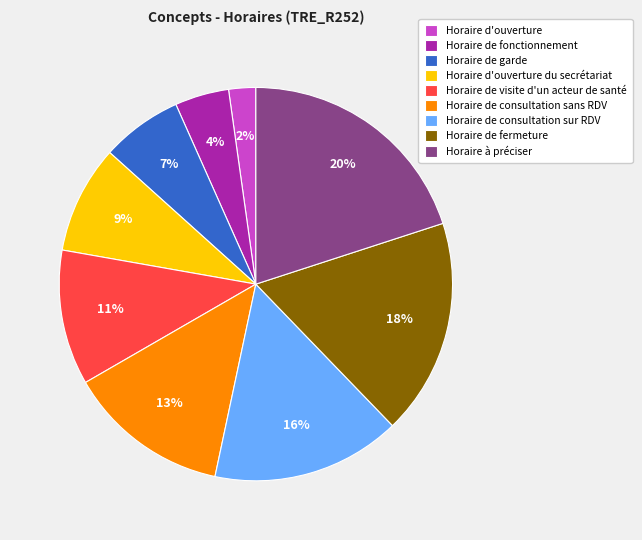

What is the largest slice in the pie chart?

Horaire à préciser